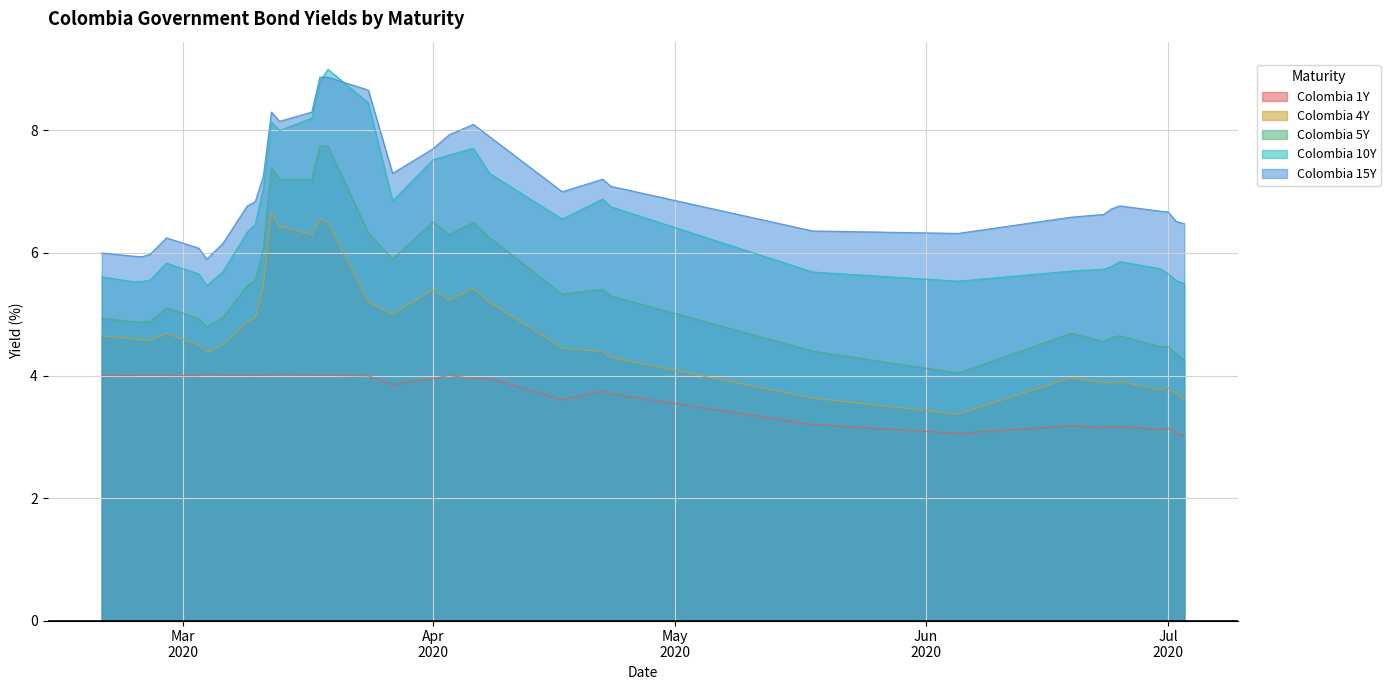

Between 2020-04-08 and 2020-05-18, which series saw the biggest shift?

Colombia 5Y